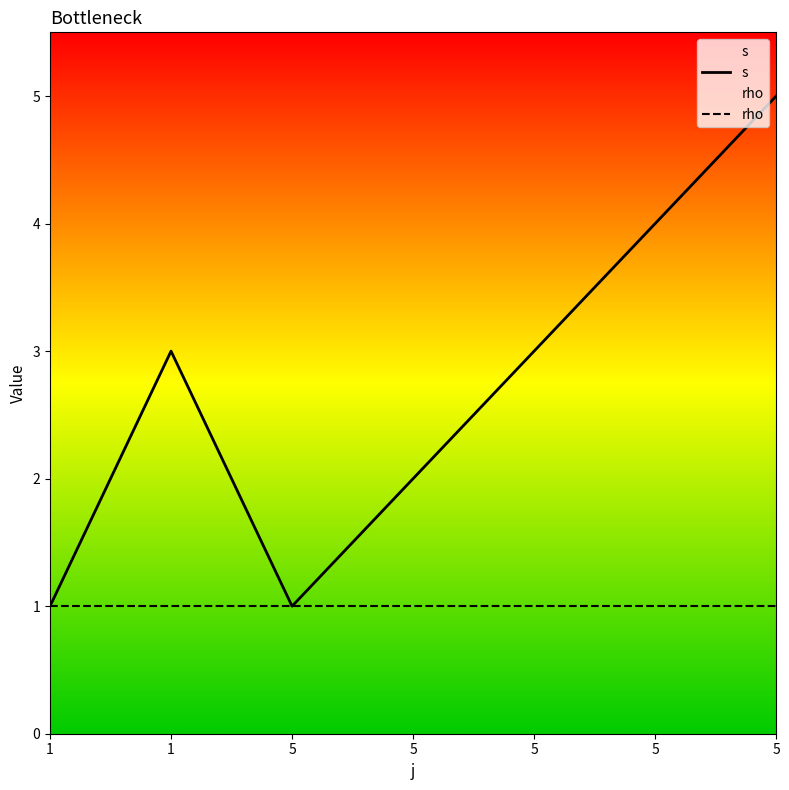

Count the number of data series in this chart.

2